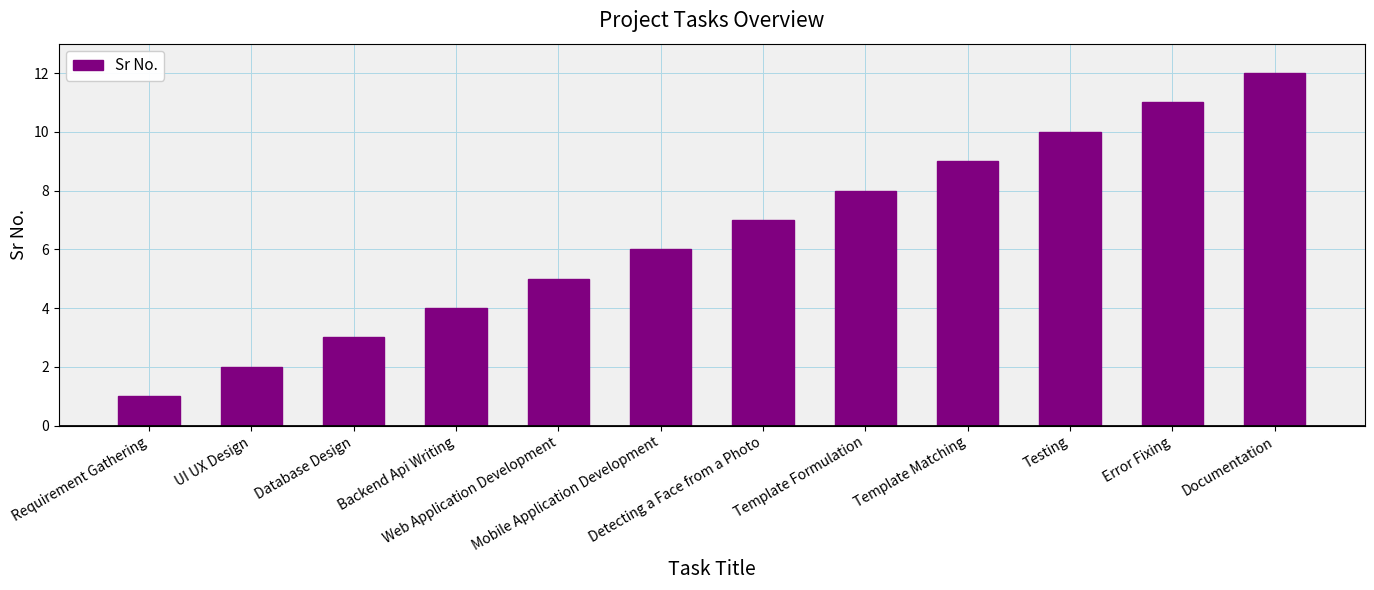

How many bars are there in total?

12